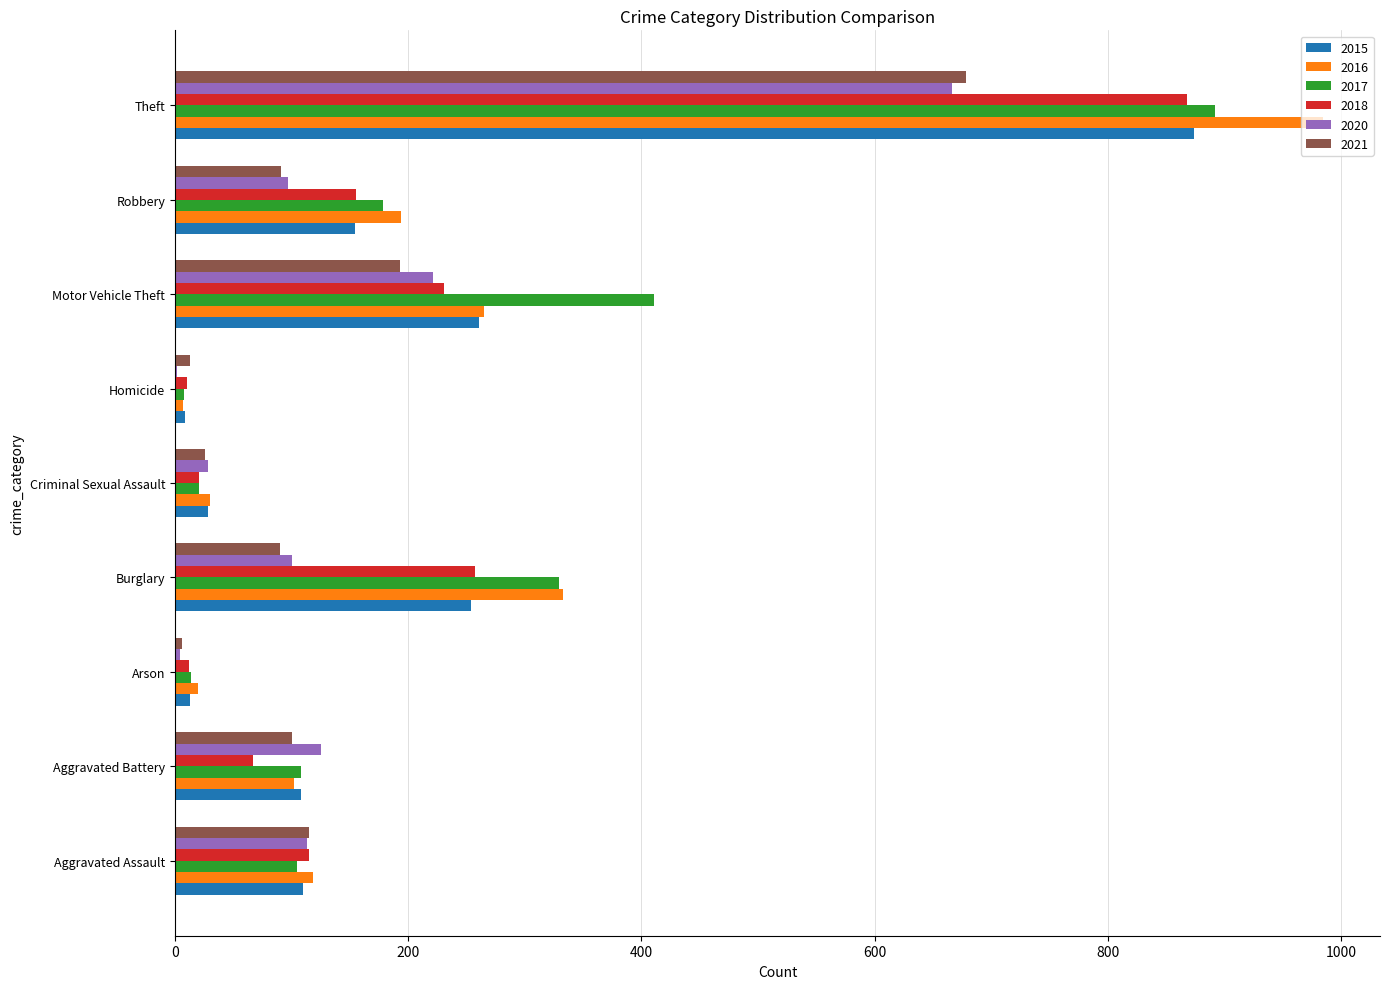

What is the highest value of the 2016 series?

984